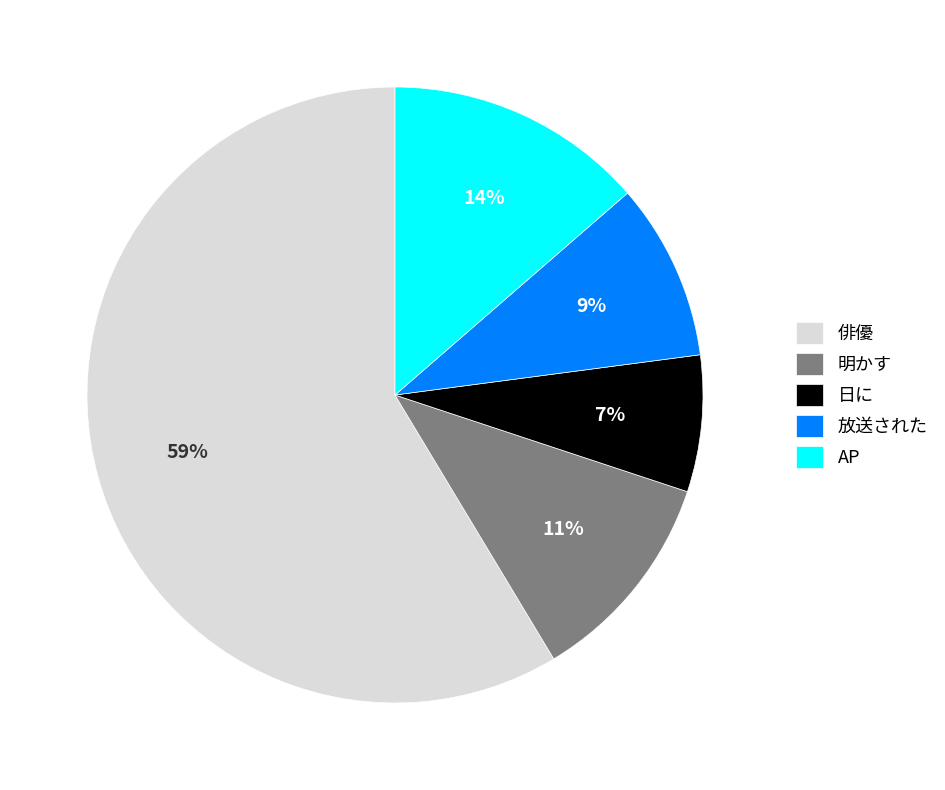

To the nearest percent, what percentage of the pie is 俳優?

59%